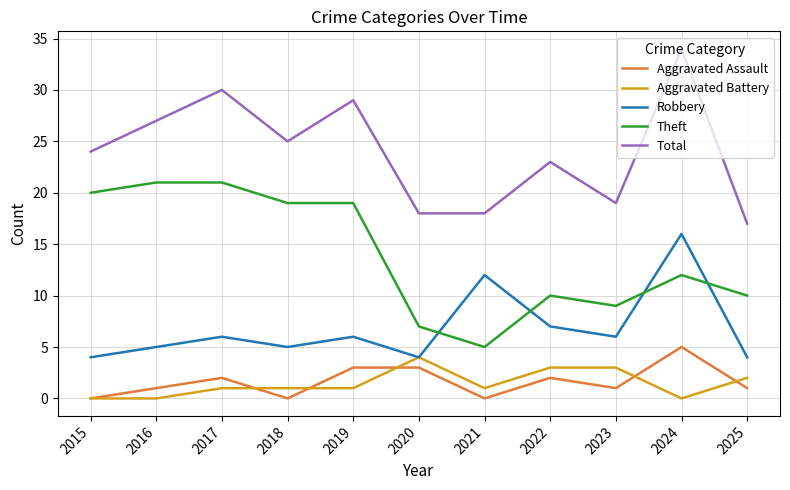

True or false: Theft and Aggravated Battery intersect in this chart.

False